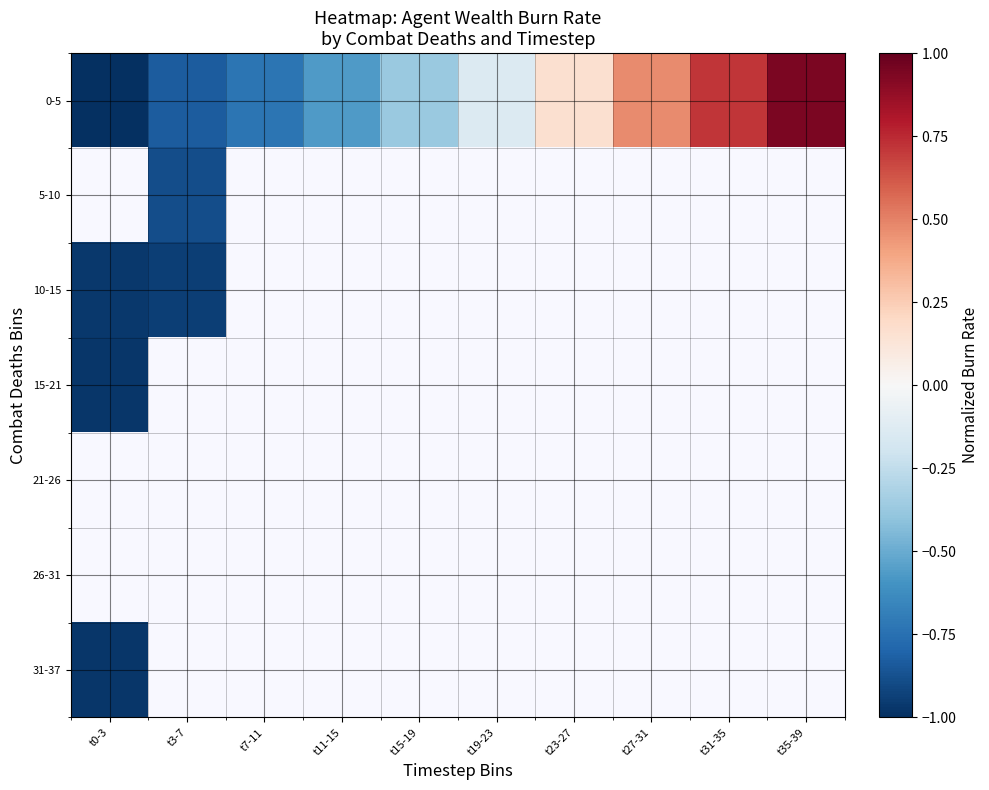

True or false: 0-5 has a value of -0.2 at t19-23.

False